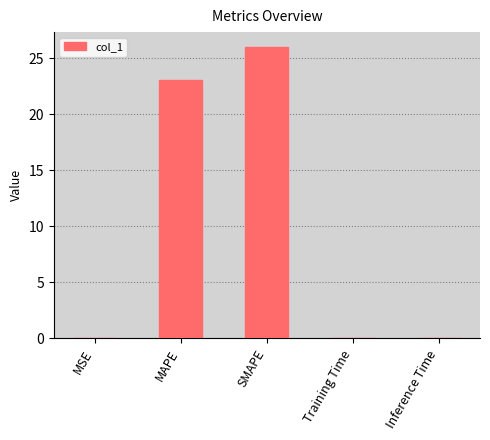

Does the chart contain stacked bars?

No